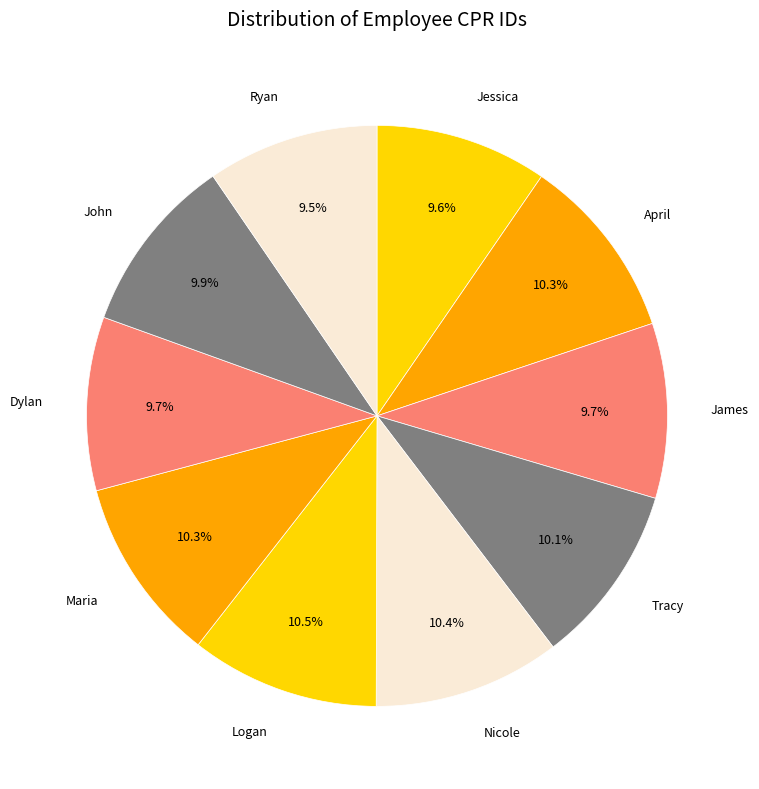

To the nearest percent, what is the difference between the largest and smallest slice percentages?

1%